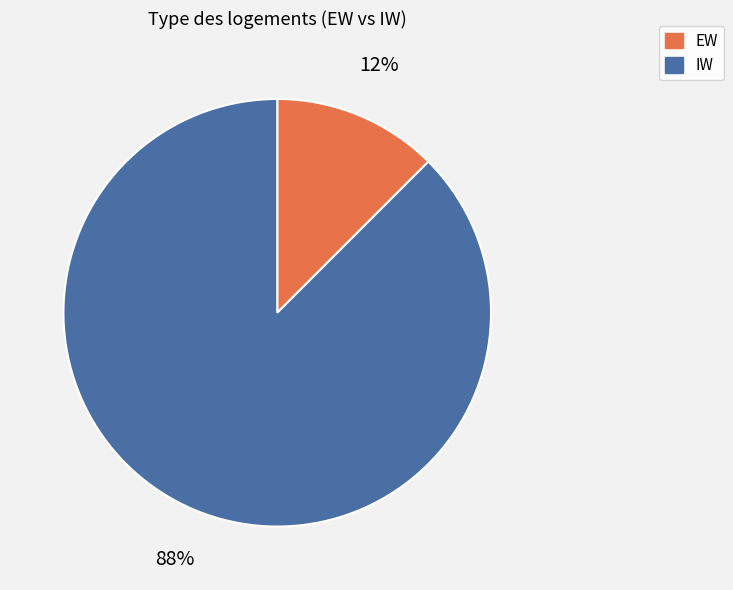

How many segments does this pie chart have?

2